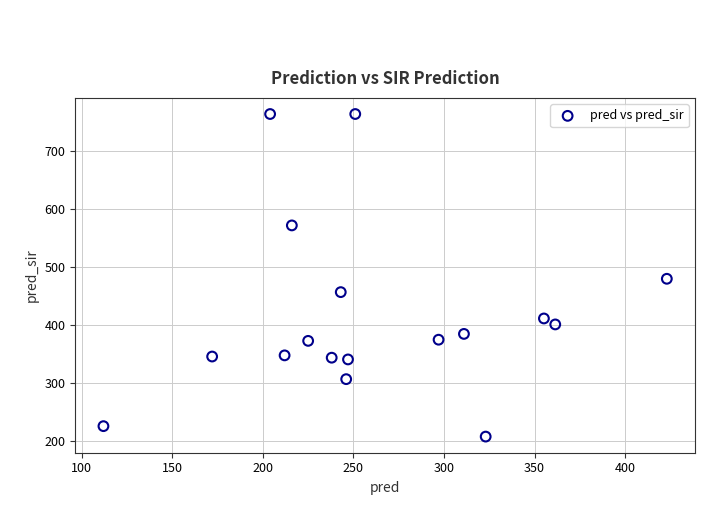

What is the range of Y values (max minus min)?

556.0